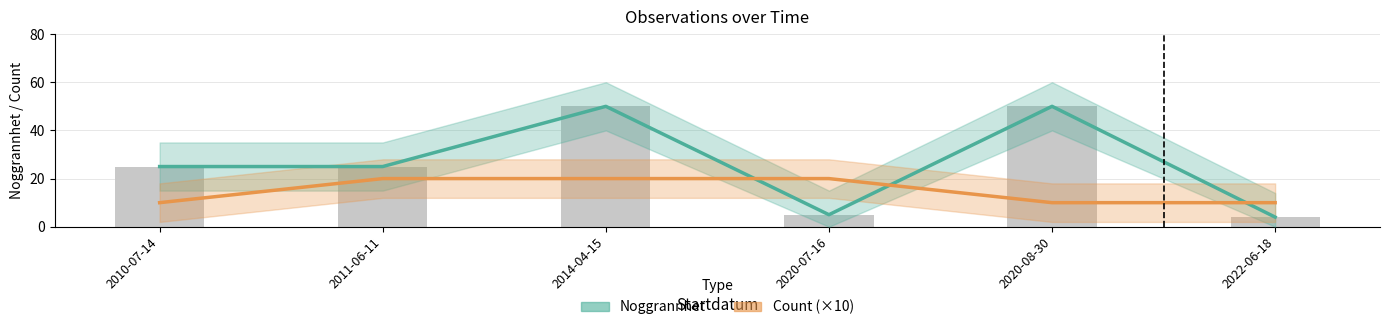

What is the difference between the highest and lowest values at 2020-07-16?

15